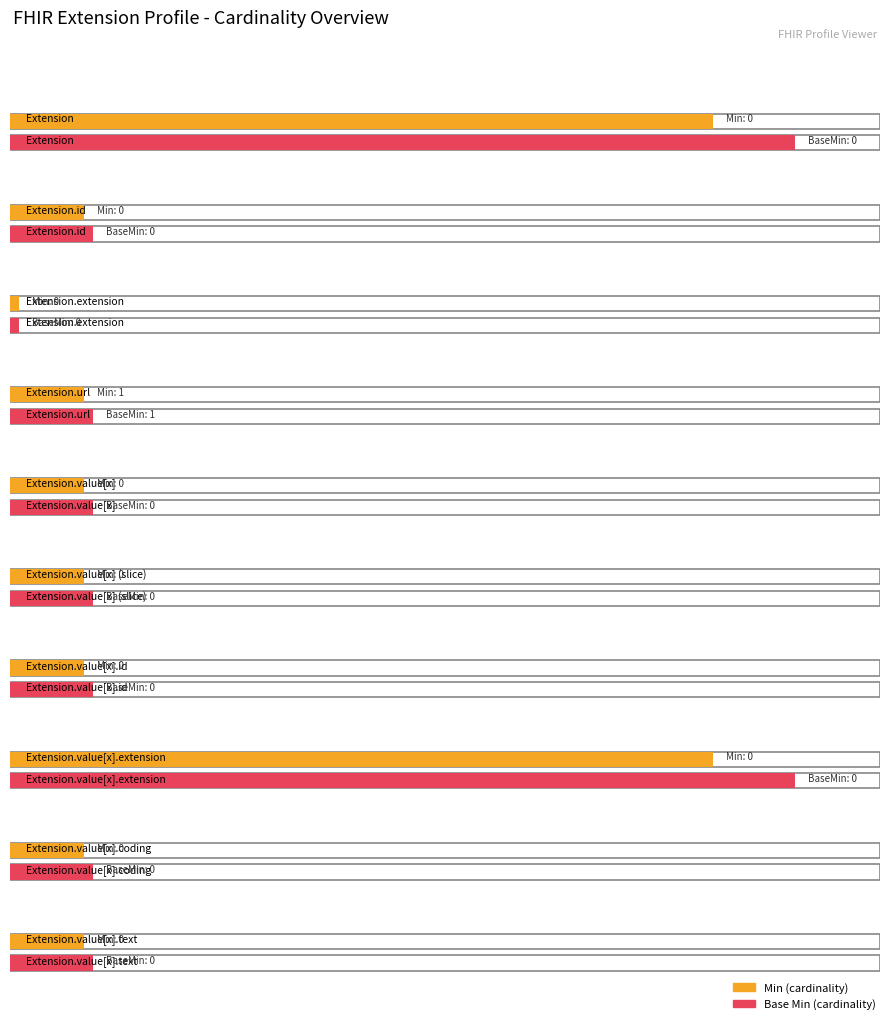

Reading left to right, list all the values displayed in this chart.

Min: Extension=0	Extension.id=0	Extension.extension=0	Extension.url=1	Extension.value[x]=0	Extension.value[x] (slice)=0	Extension.value[x].id=0	Extension.value[x].extension=0	Extension.value[x].coding=0	Extension.value[x].text=0
Base Min: Extension=0	Extension.id=0	Extension.extension=0	Extension.url=1	Extension.value[x]=0	Extension.value[x] (slice)=0	Extension.value[x].id=0	Extension.value[x].extension=0	Extension.value[x].coding=0	Extension.value[x].text=0